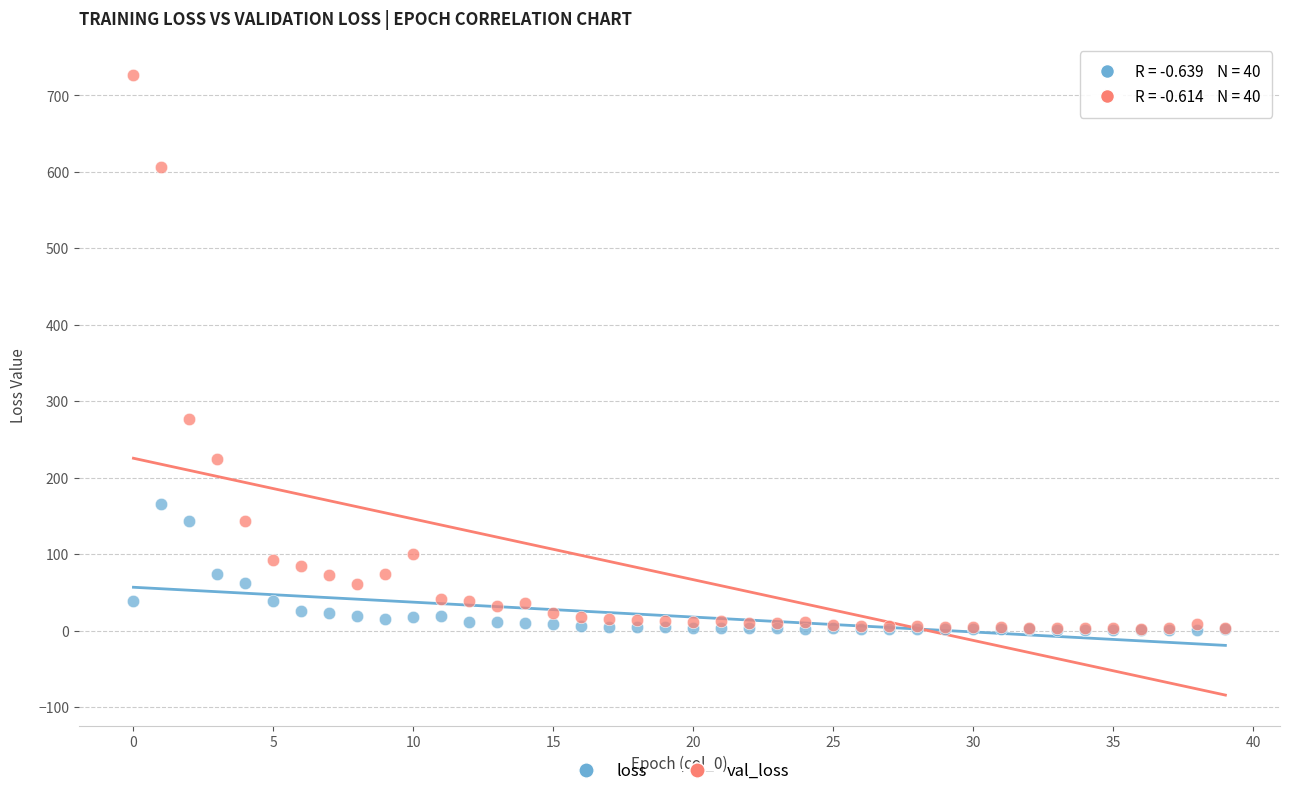

Across all series, what Y value is closest to 364?

277.5